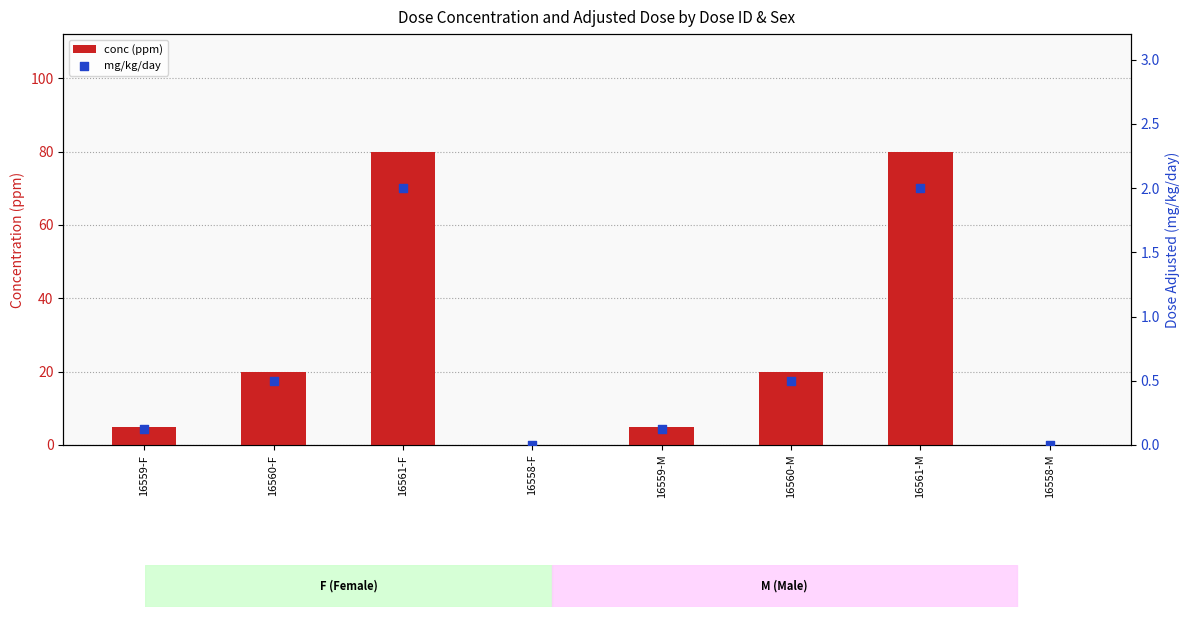

Is the value of mg/kg/day at 16560-M greater than the value of conc (ppm) at 16560-F?

No